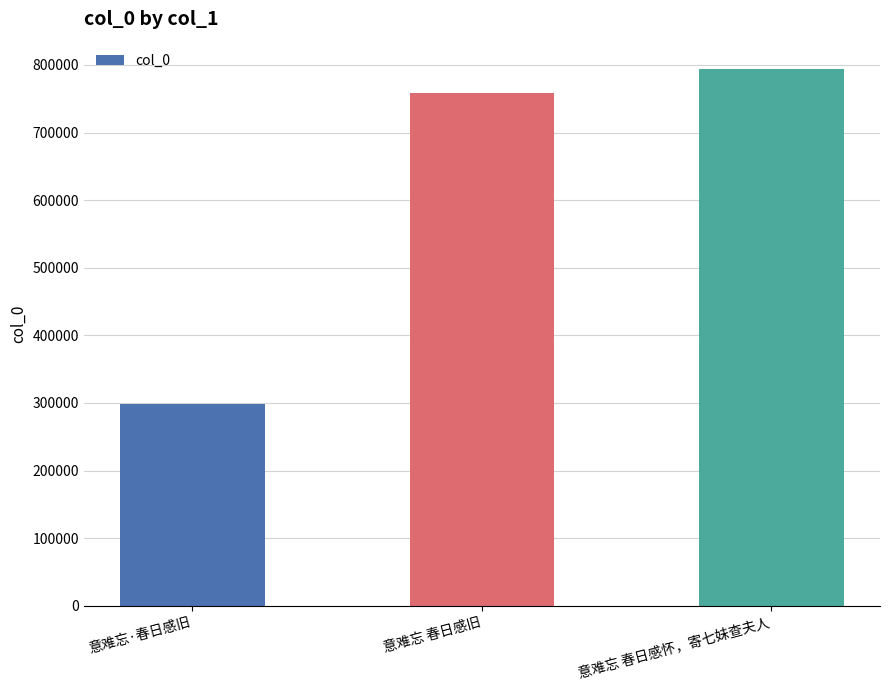

Reading right to left, list all the values displayed in this chart.

意难忘 春日感怀，寄七妹查夫人=794771	意难忘 春日感旧=758779	意难忘·春日感旧=299073